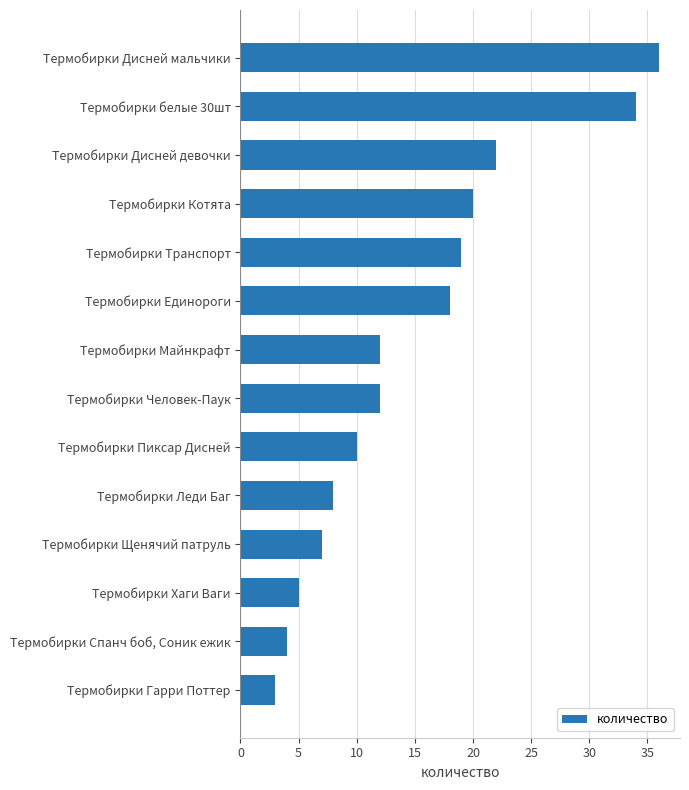

Reading top to bottom, transcribe all the data shown in this chart.

Термобирки Дисней мальчики=36	Термобирки белые 30шт=34	Термобирки Дисней девочки=22	Термобирки Котята=20	Термобирки Транспорт=19	Термобирки Единороги=18	Термобирки Майнкрафт=12	Термобирки Человек-Паук=12	Термобирки Пиксар Дисней=10	Термобирки Леди Баг=8	Термобирки Щенячий патруль=7	Термобирки Хаги Ваги=5	Термобирки Спанч боб, Соник ежик=4	Термобирки Гарри Поттер=3